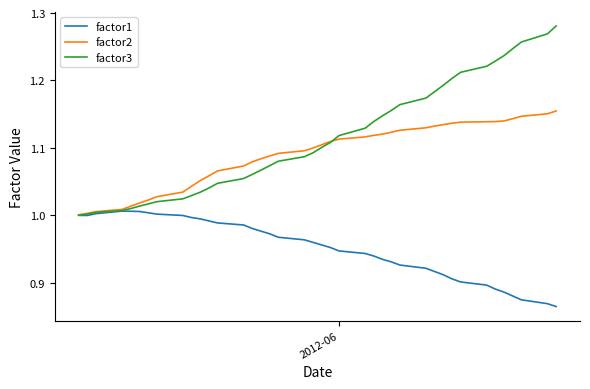

What are all the series names shown in the legend?

factor1, factor2, factor3